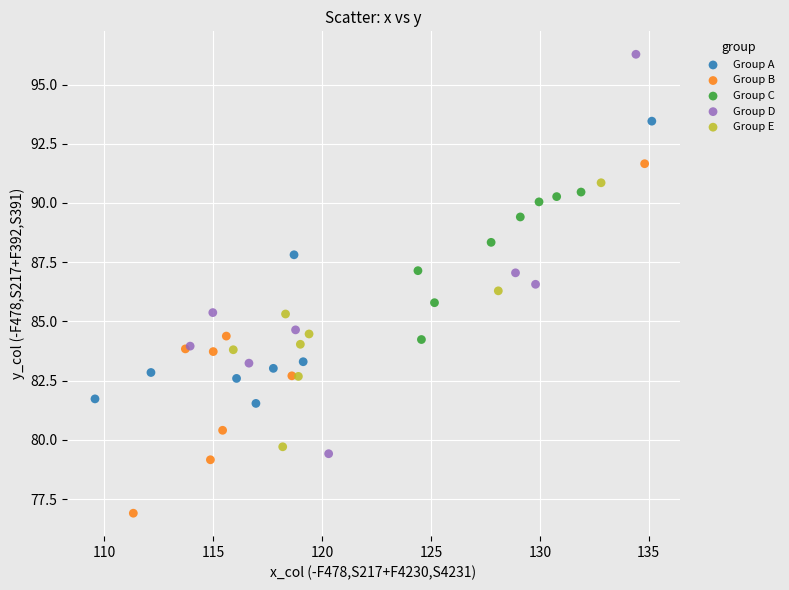

Which series reaches the maximum Y coordinate?

Group D